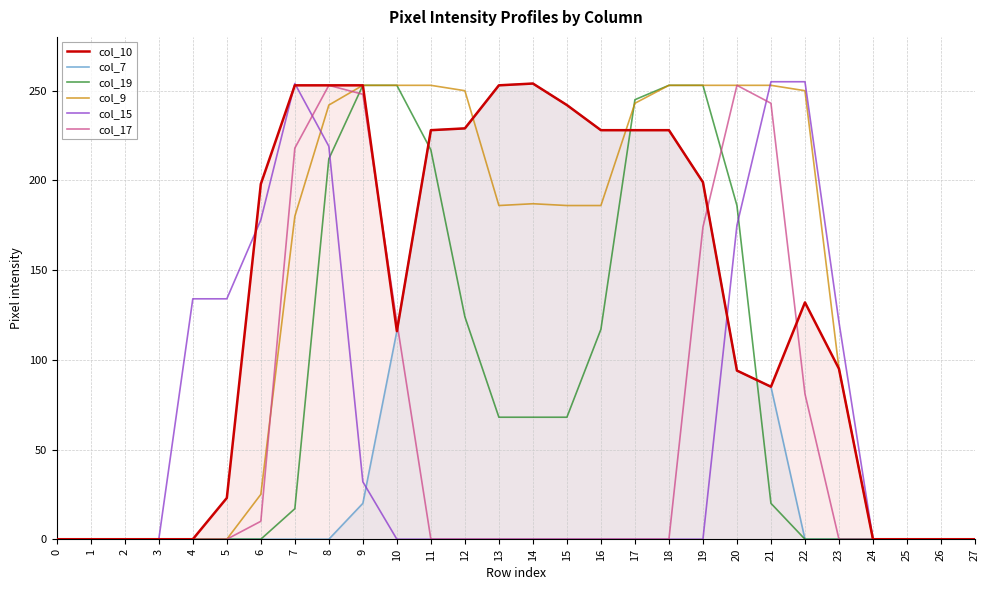

Reading left to right, extract all data points from this chart.

col_10: 0	0	0	0	0	23	198	253	253	253	116	228	229	253	254	242	228	228	228	199	94	85	132	95	0	0	0	0
col_7: 0	0	0	0	0	0	0	0	0	20	116	228	229	253	254	242	228	228	228	199	94	85	0	0	0	0	0	0
col_19: 0	0	0	0	0	0	0	17	212	253	253	217	124	68	68	68	117	245	253	253	186	20	0	0	0	0	0	0
col_9: 0	0	0	0	0	0	25	180	242	253	253	253	250	186	187	186	186	243	253	253	253	253	250	95	0	0	0	0
col_15: 0	0	0	0	134	134	178	254	219	32	0	0	0	0	0	0	0	0	0	0	175	255	255	121	0	0	0	0
col_17: 0	0	0	0	0	0	10	218	253	248	121	0	0	0	0	0	0	0	0	174	253	243	81	0	0	0	0	0